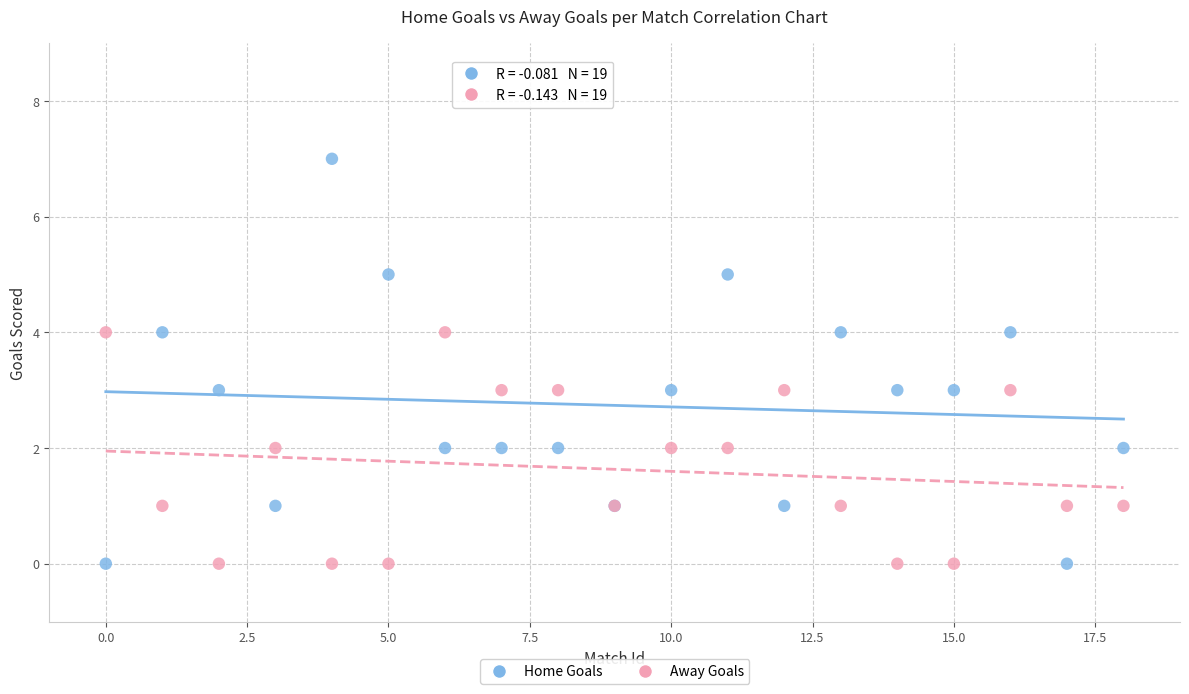

Which series has the widest spread of Y values?

Home Goals